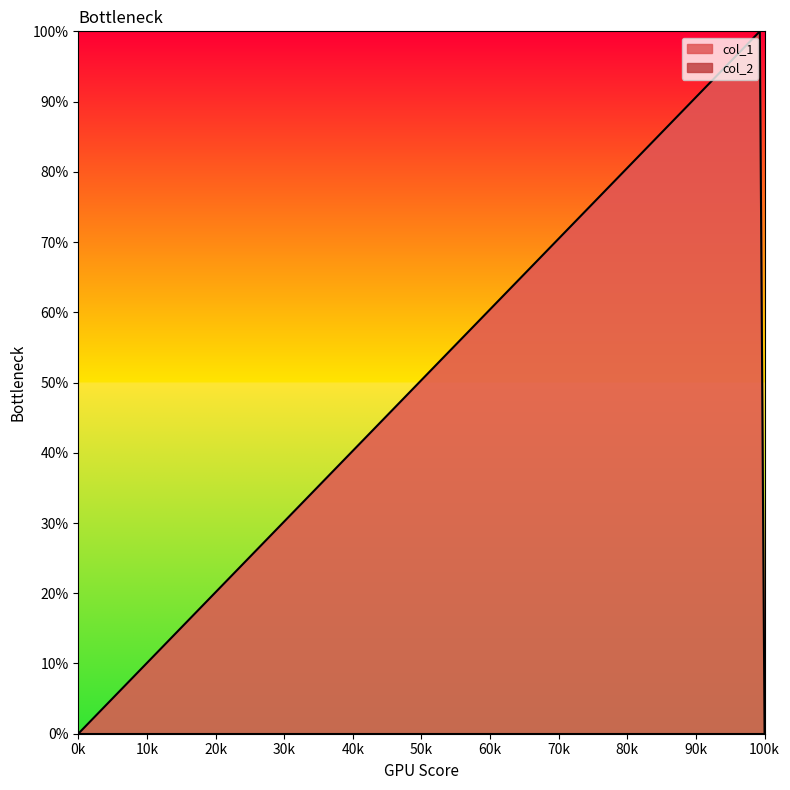

The value of col_1 at 0k is 0. True or false?

True